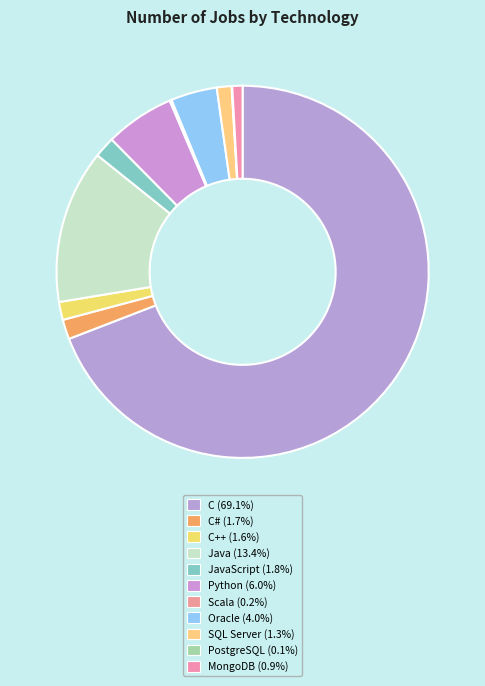

Which slice is the smallest?

PostgreSQL